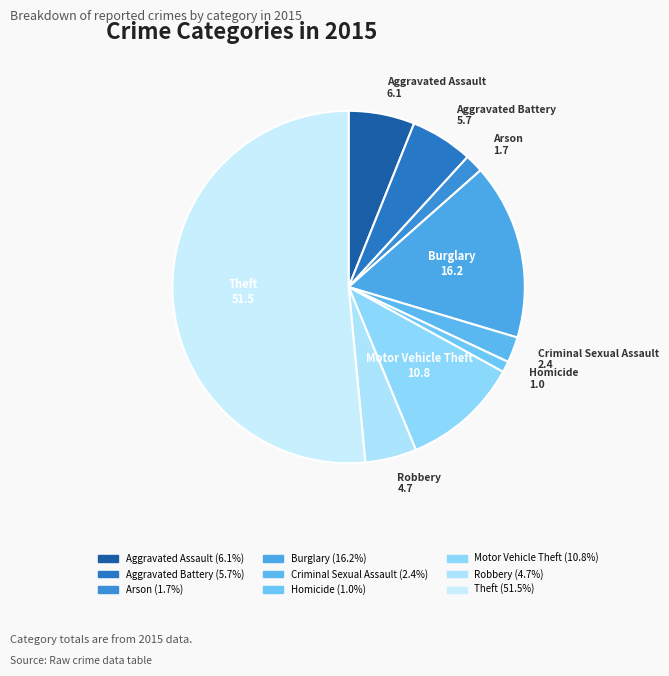

Count the number of slices in the pie.

9